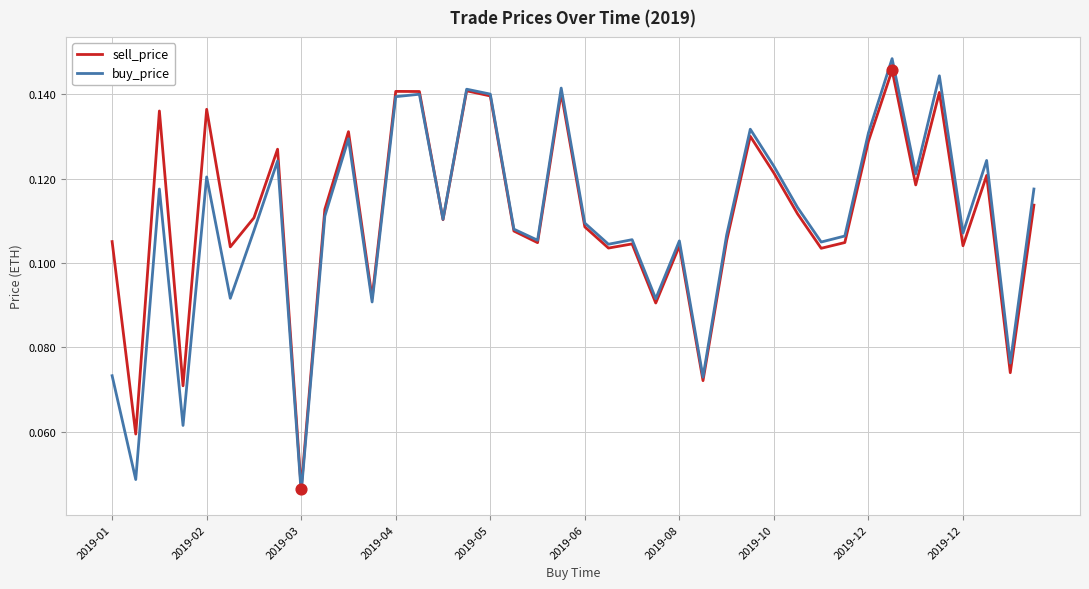

Which series has the widest spread of values?

buy_price